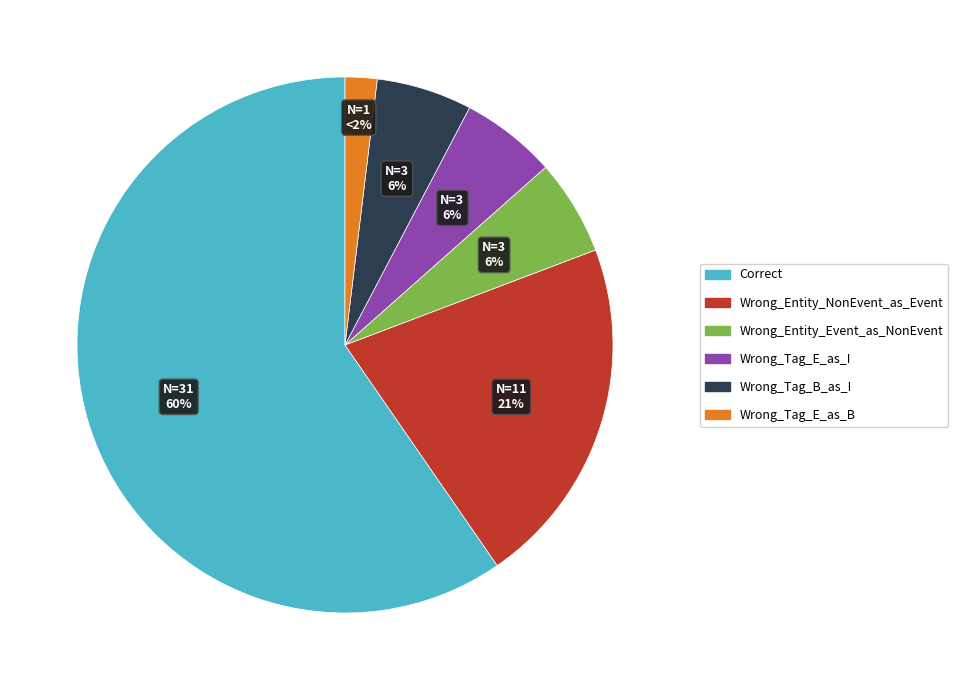

To the nearest percent, what is the average slice percentage?

17%